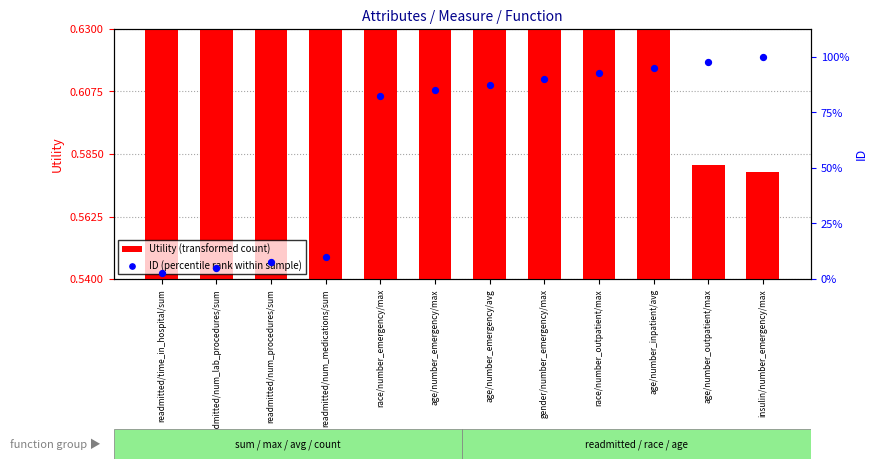

What are all the series names shown in the legend?

Utility (transformed count), ID (percentile rank within sample)